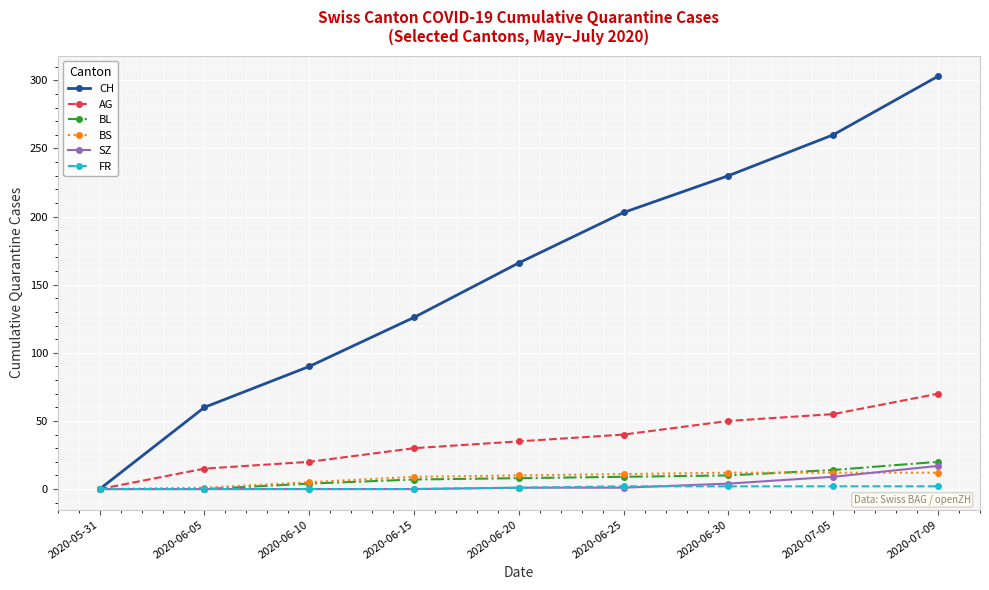

How many data points does each series have?

9